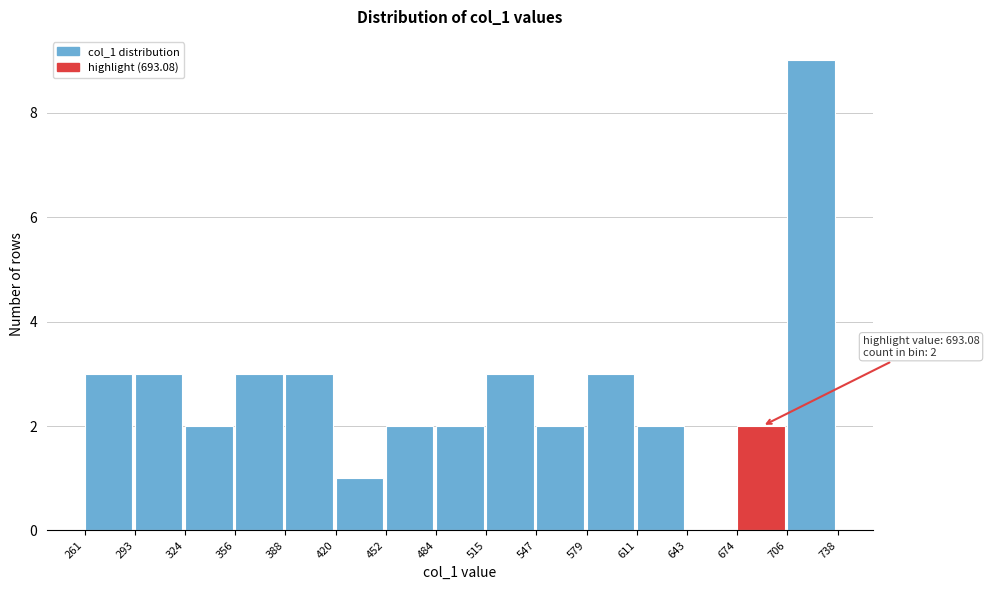

Which range on the x-axis has the tallest bar?

706 to 738